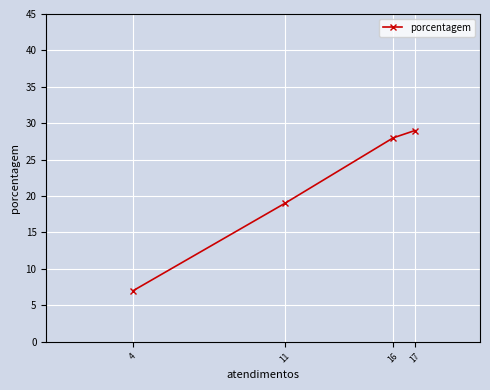

What is the smallest value displayed?

7